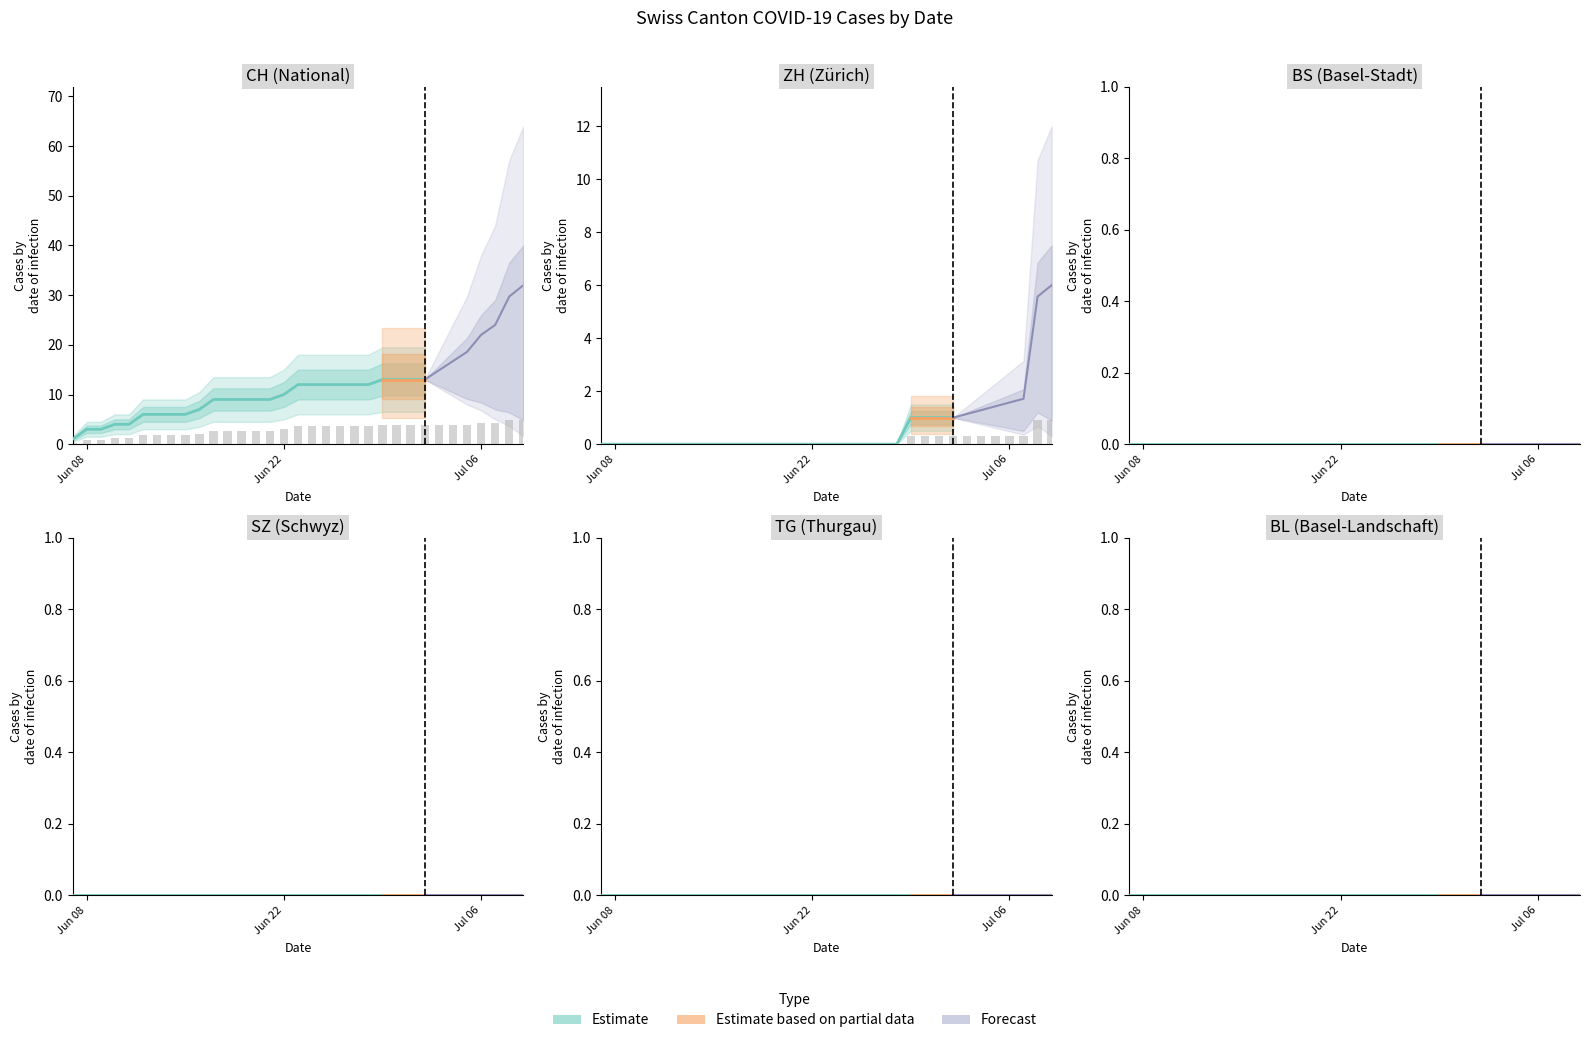

True or false: BL has a value of 0 at 2020-06-20.

True